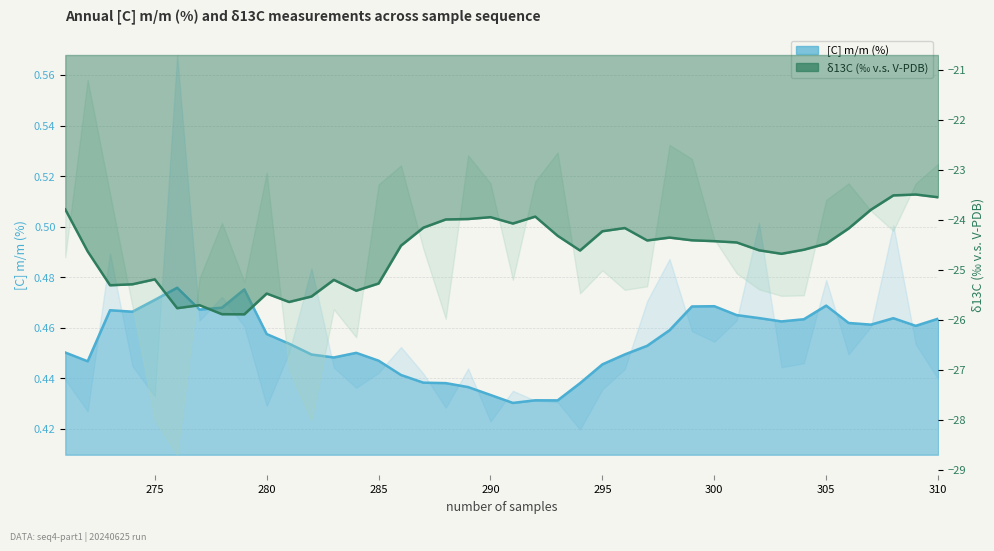

How many data points does each series have?

40